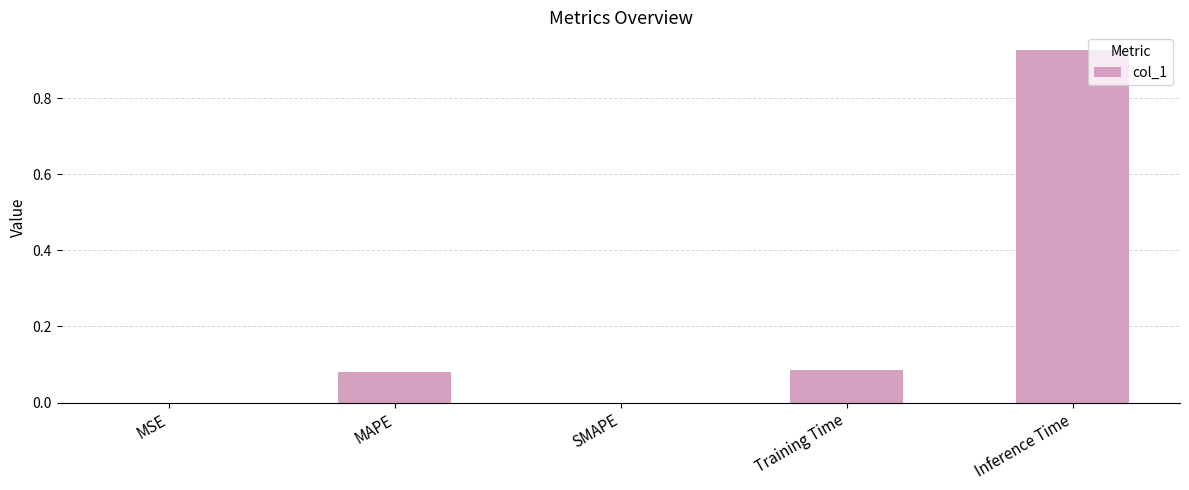

At which category does the chart reach its peak across all series?

Inference Time